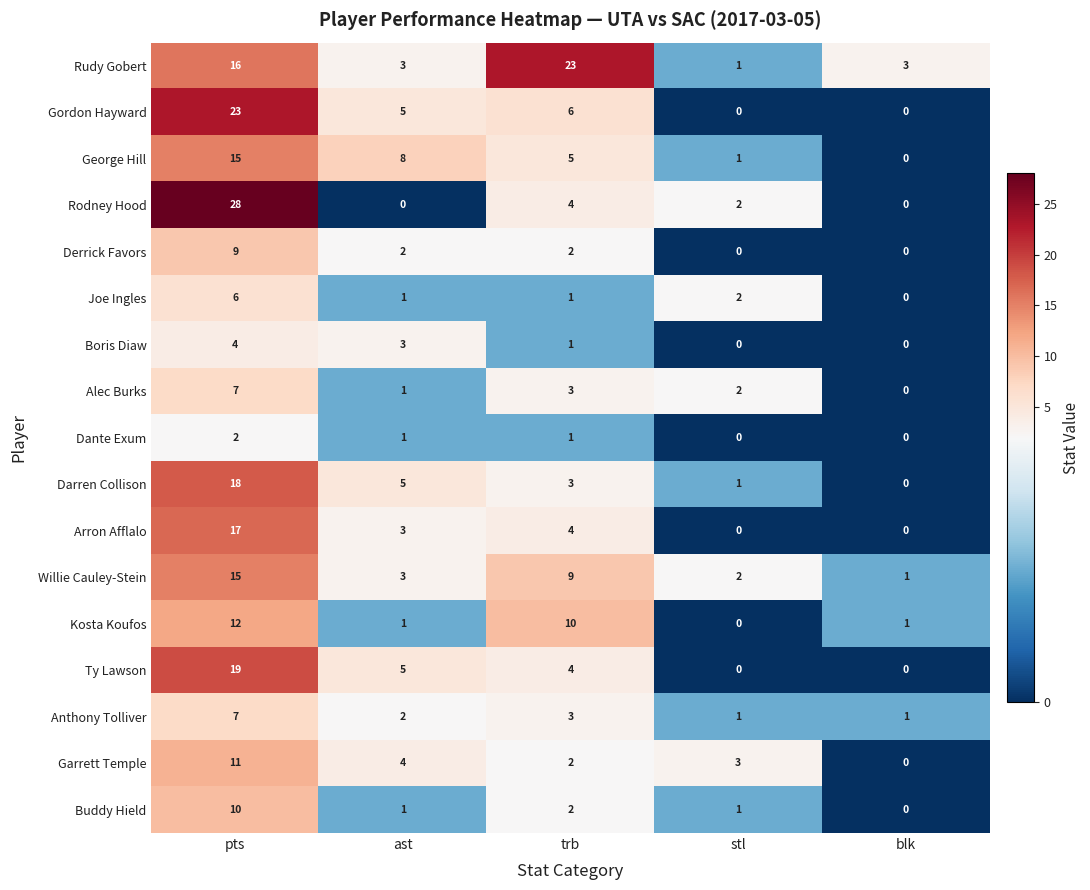

Which series has the largest range (max minus min)?

Rodney Hood